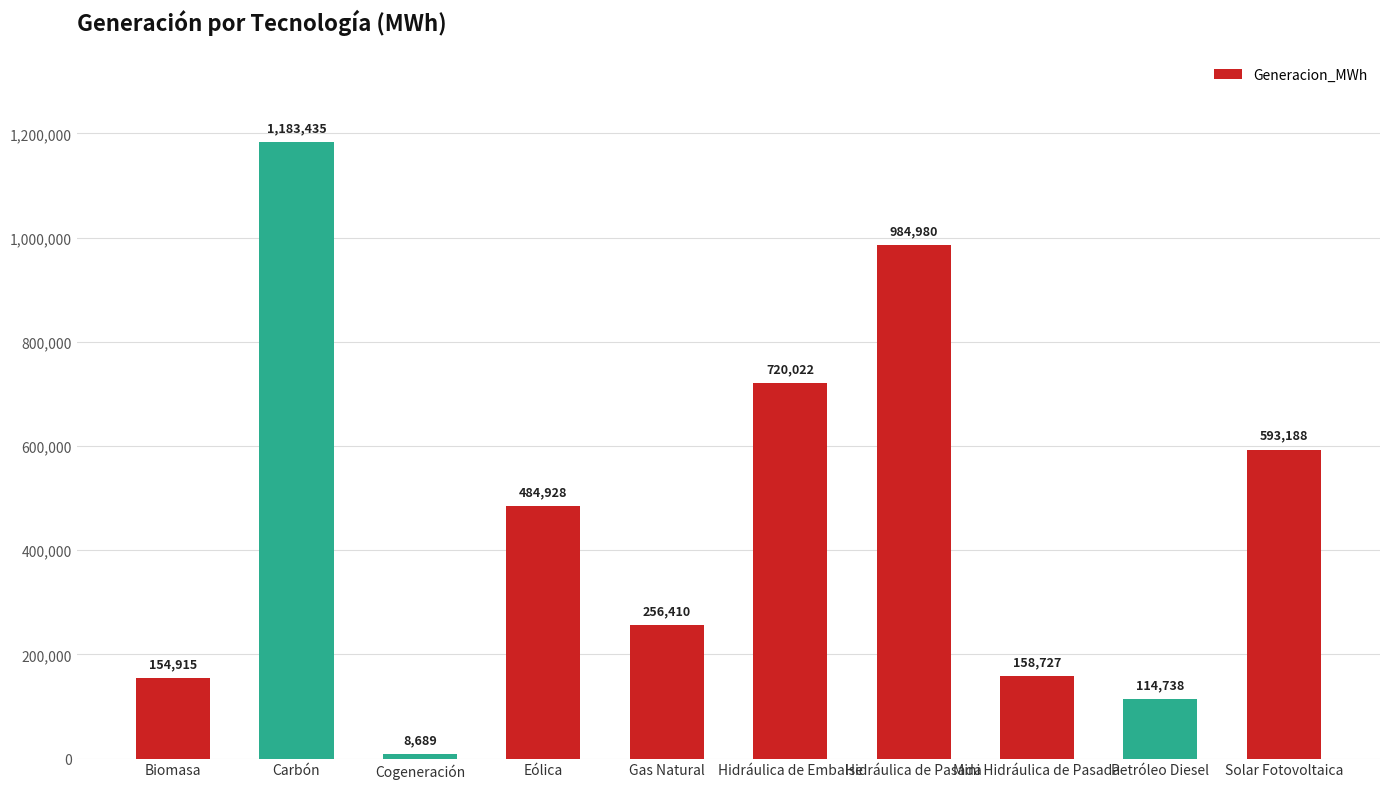

Rank the categories by value from lowest to highest.

Cogeneración, Petróleo Diesel, Biomasa, Mini Hidráulica de Pasada, Gas Natural, Eólica, Solar Fotovoltaica, Hidráulica de Embalse, Hidráulica de Pasada, Carbón